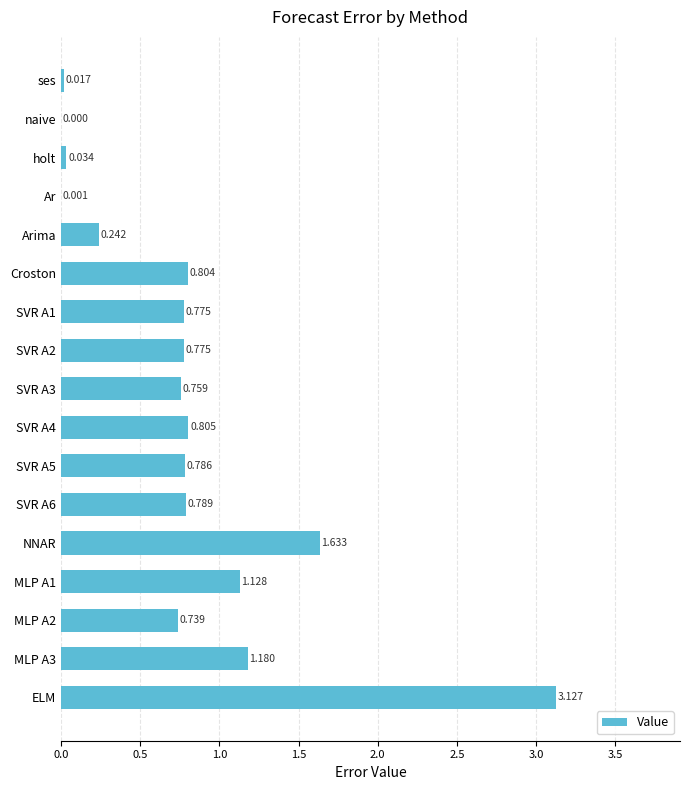

Does the chart contain stacked bars?

No